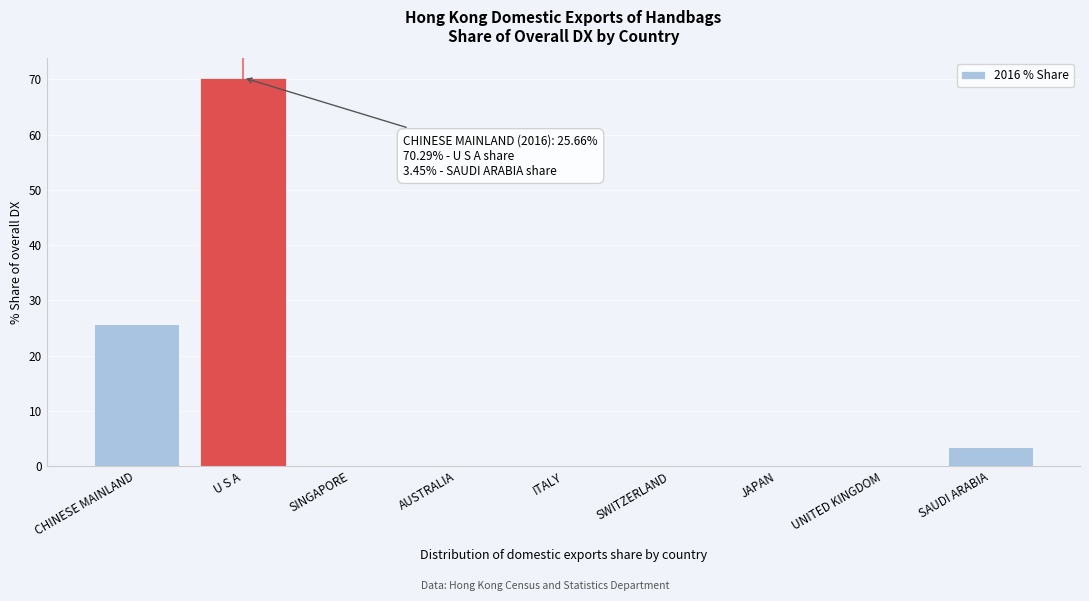

Between SAUDI ARABIA and UNITED KINGDOM, which is larger?

SAUDI ARABIA